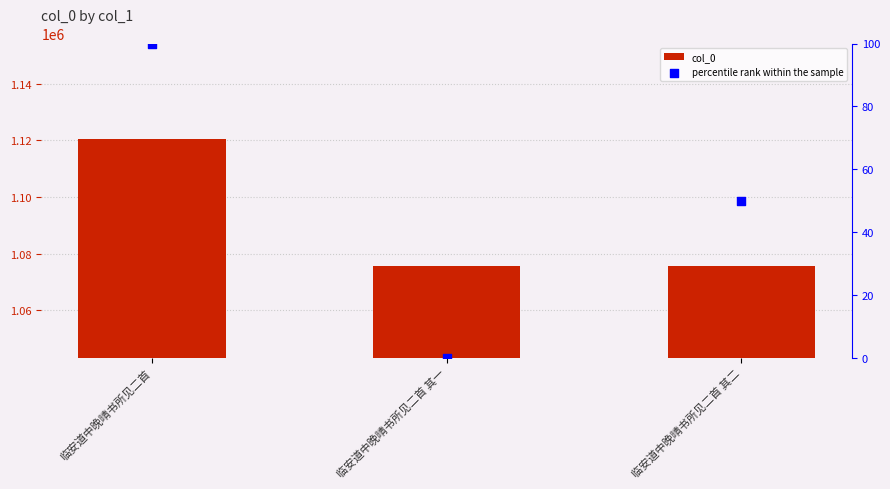

At how many categories does at least one series exceed 816680?

3